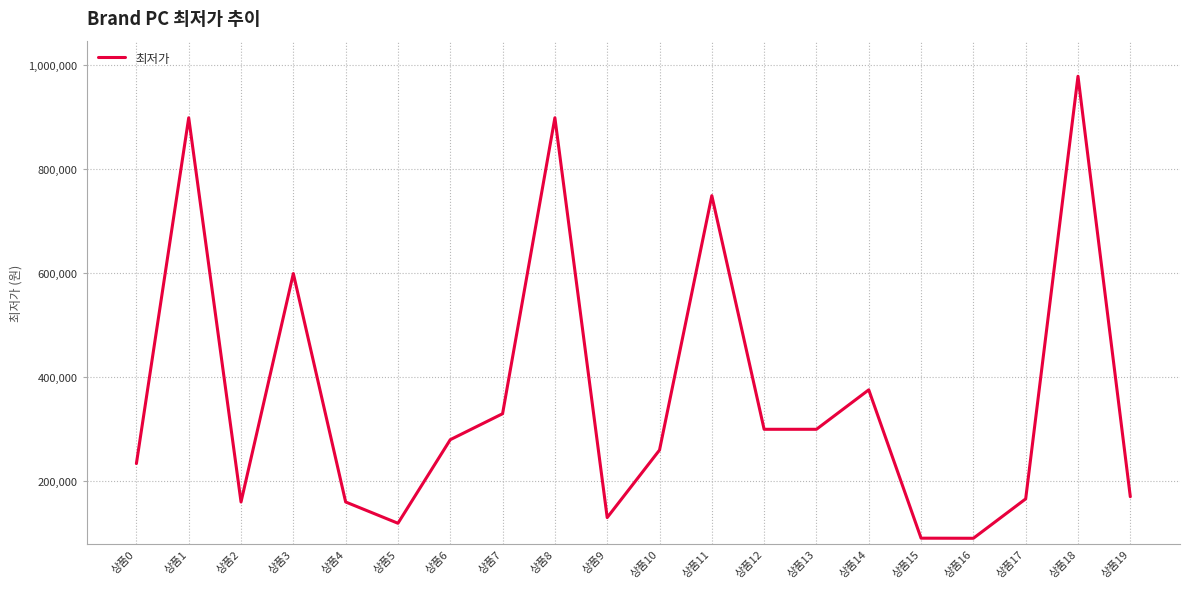

What is the maximum value shown in the chart?

979000